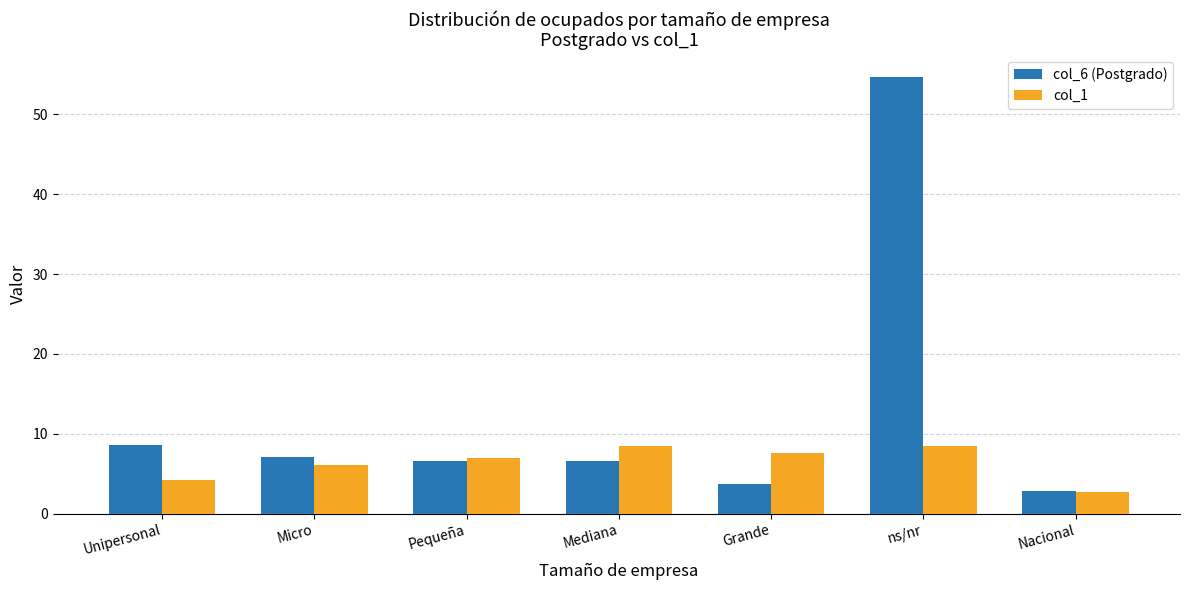

Which label corresponds to the largest value in the chart?

ns/nr